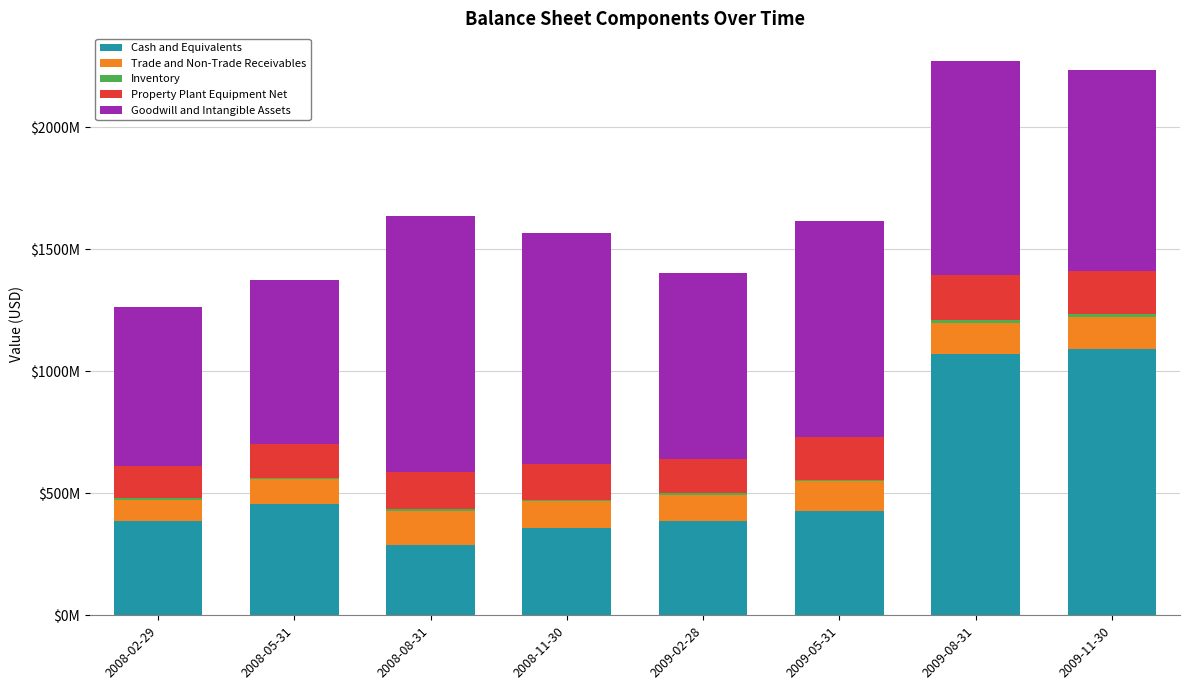

Does the chart contain stacked bars?

Yes